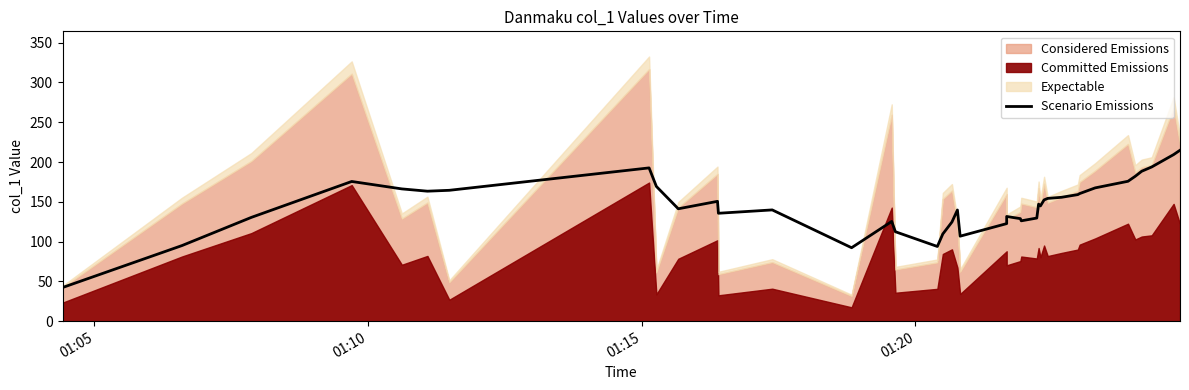

How many interior local peaks (higher than both neighbors) does the data have?

8